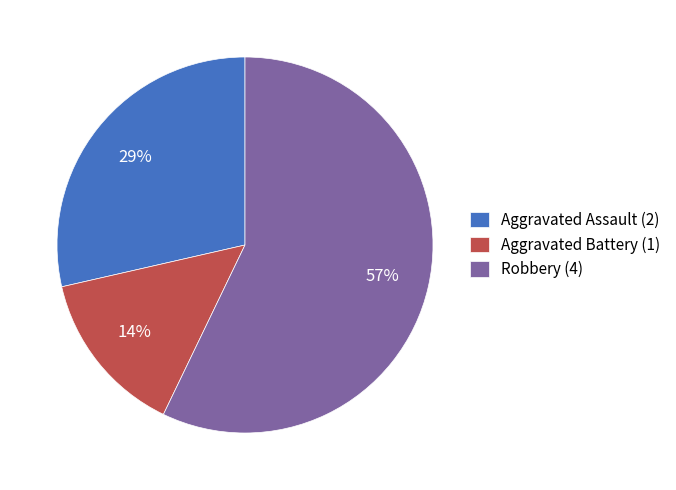

To the nearest percent, what is the average slice percentage?

33%